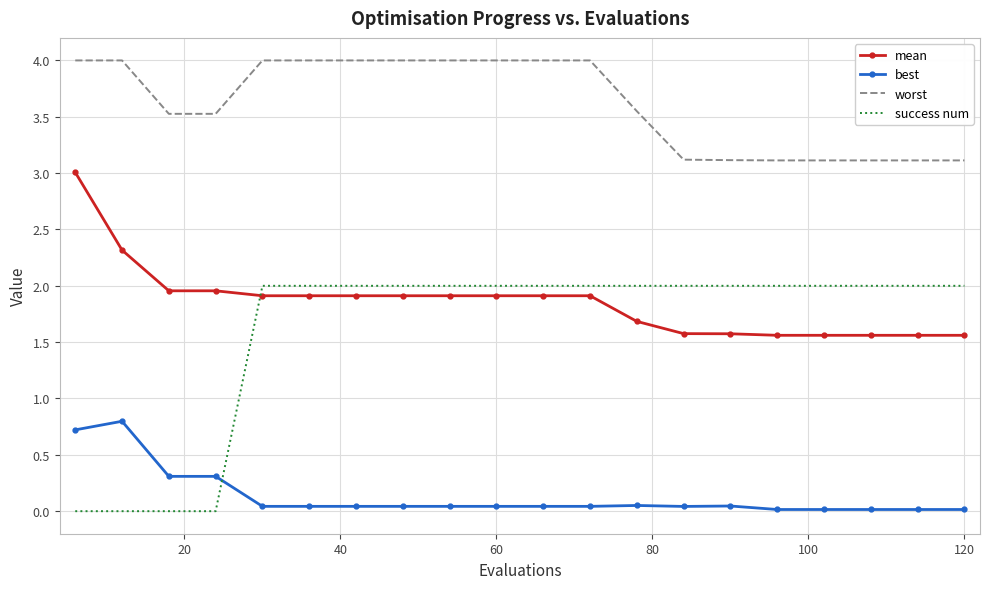

True or false: mean and worst intersect in this chart.

False